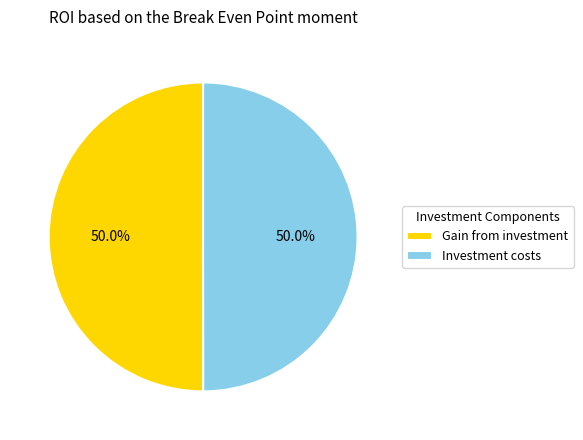

Is the sum of Investment costs and Gain from investment greater than half?

Yes